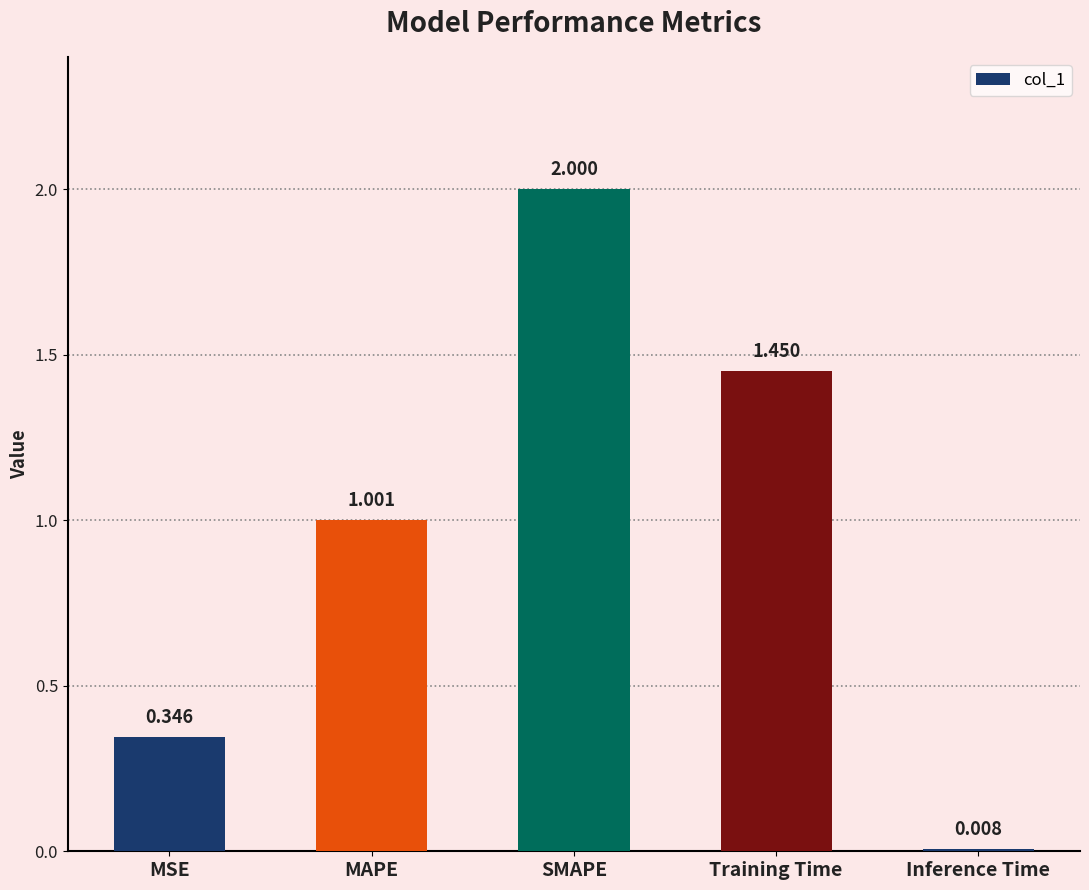

What is the change in value from MSE to Training Time?

+1.1